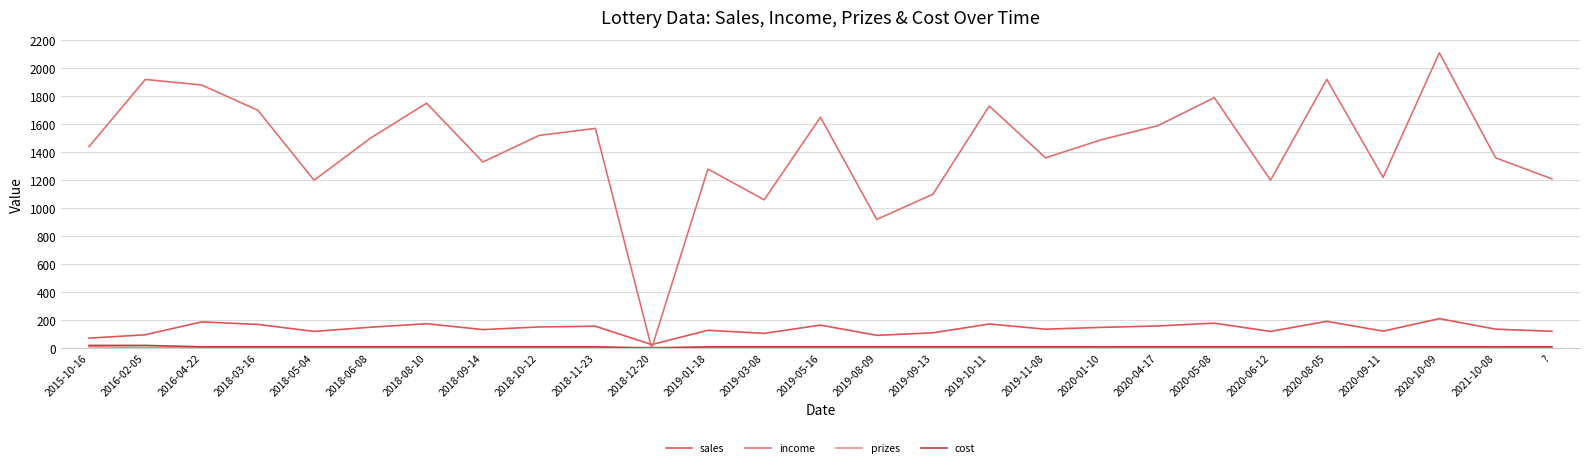

What is the label of the 7th point from the left?

2018-08-10